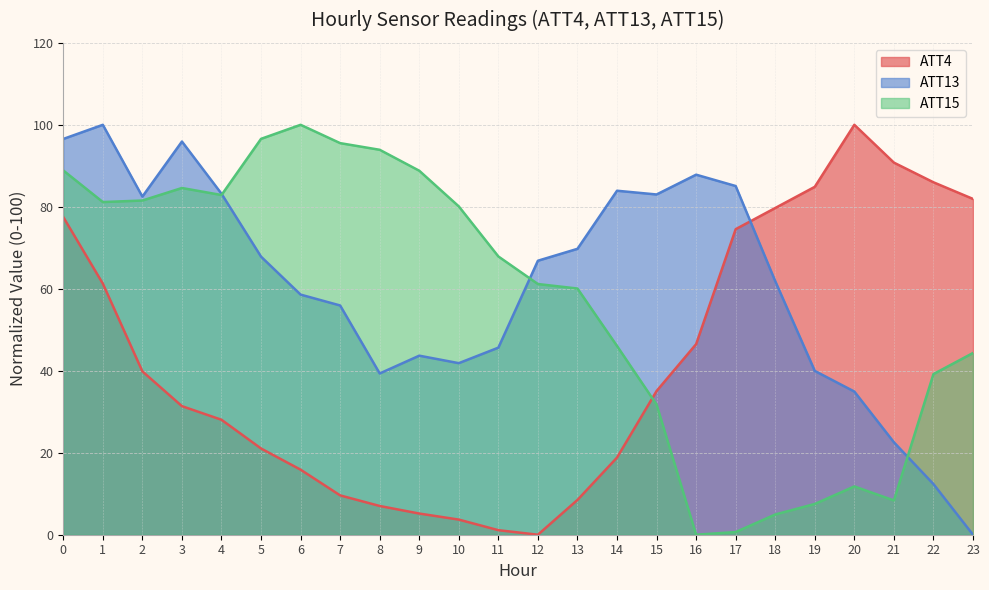

Reading left to right, list all the values displayed in this chart.

ATT4: 0=77.5	1=61.3	2=39.9	3=31.4	4=28.0	5=21.0	6=15.9	7=9.6	8=7.0	9=5.2	10=3.7	11=1.1	12=0.0	13=8.5	14=18.8	15=35.1	16=46.5	17=74.5	18=79.7	19=84.9	20=100.0	21=90.8	22=86.0	23=81.9
ATT13: 0=96.6	1=100.0	2=82.5	3=95.9	4=83.2	5=67.8	6=58.6	7=55.9	8=39.3	9=43.7	10=41.9	11=45.6	12=66.8	13=69.7	14=83.9	15=83.0	16=87.8	17=85.1	18=61.9	19=40.0	20=34.9	21=22.6	22=12.4	23=0.0
ATT15: 0=88.9	1=81.2	2=81.5	3=84.6	4=82.9	5=96.6	6=100.0	7=95.5	8=93.9	9=88.8	10=80.1	11=67.9	12=61.2	13=60.1	14=46.0	15=31.8	16=0.0	17=0.7	18=4.9	19=7.5	20=11.8	21=8.4	22=39.2	23=44.3